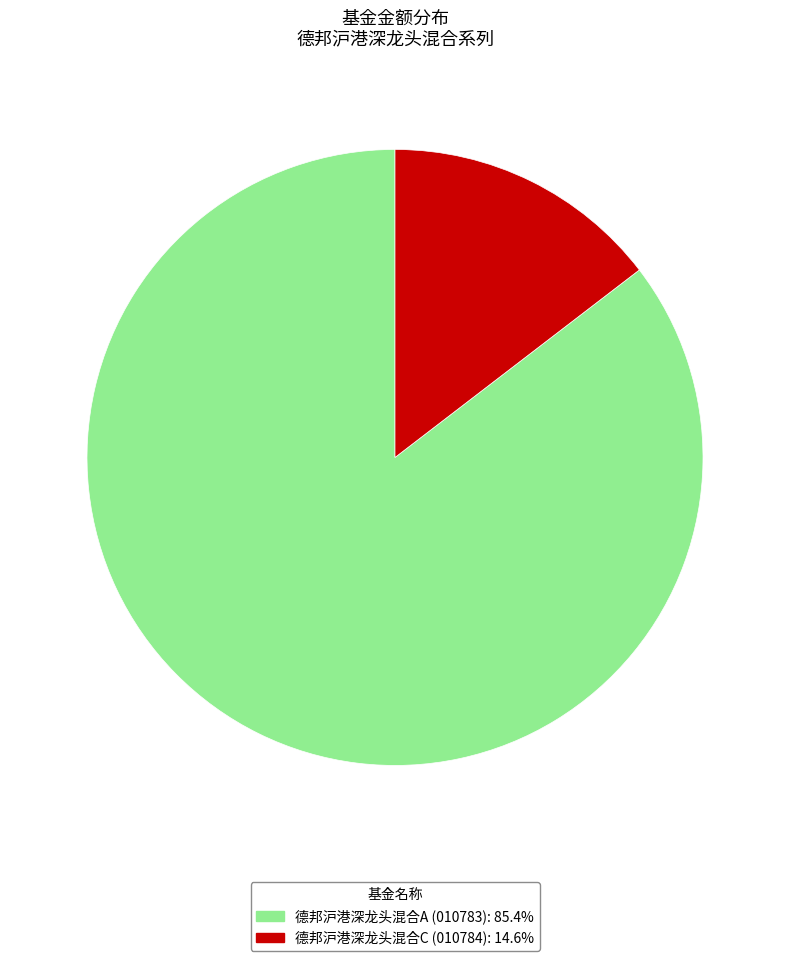

Which slice is the smallest?

德邦沪港深龙头混合C